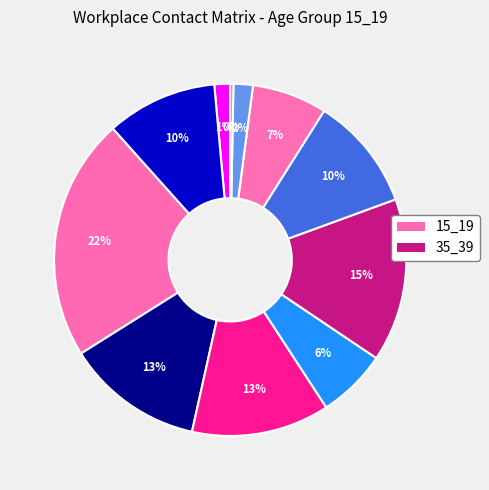

How many segments does this pie chart have?

11